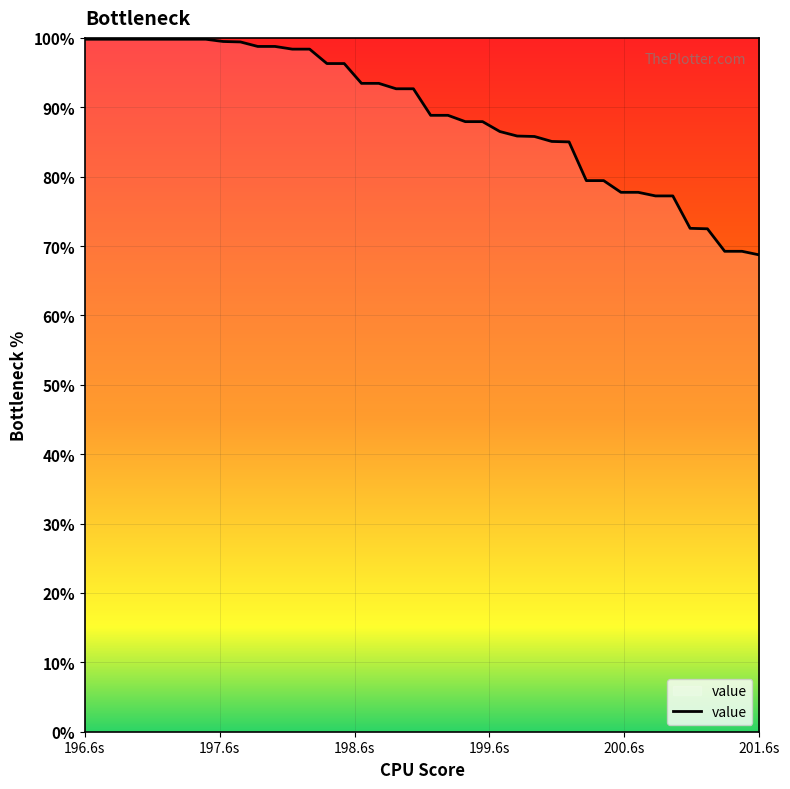

What is the difference between the maximum and minimum values?

31.1